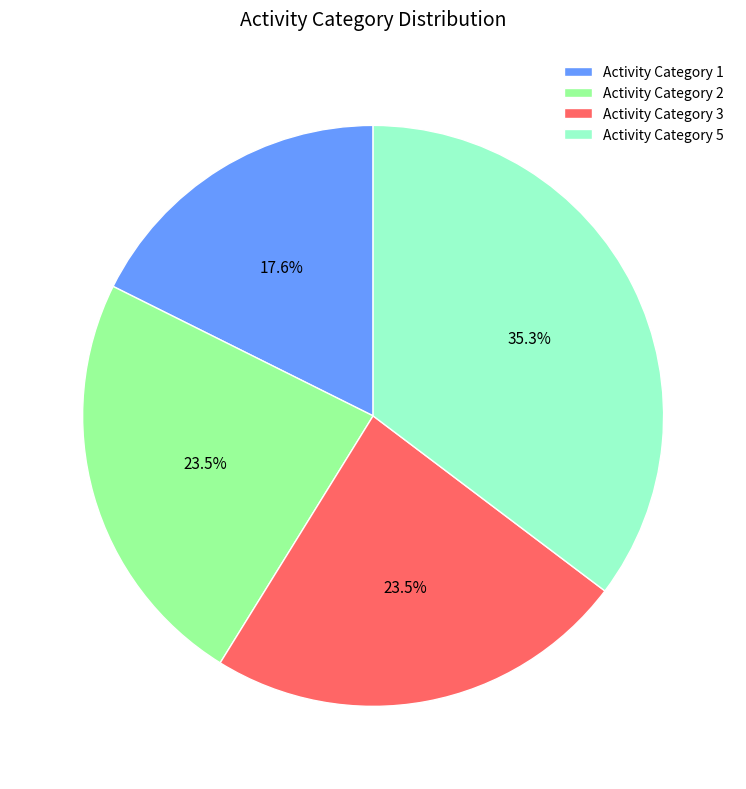

Which slice is the largest?

Activity Category 5